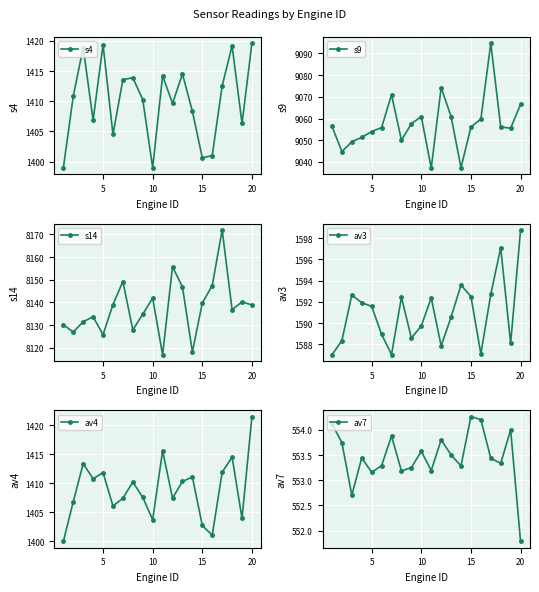

How many data points in s9 are above 9056?

11